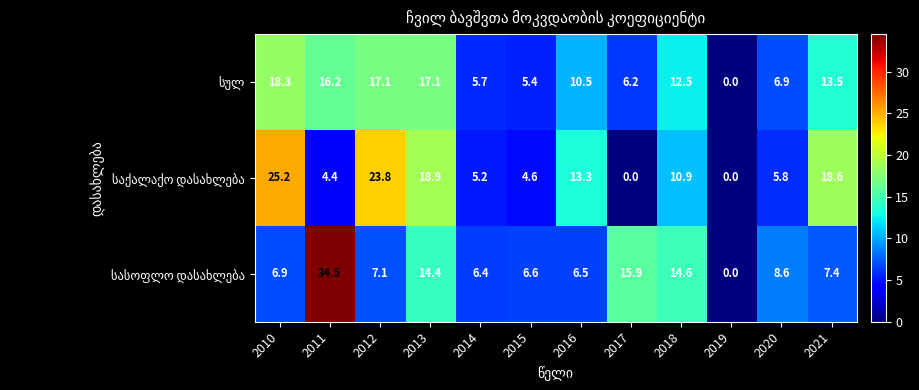

What is the spread (max minus min) of values at 2010?

18.3